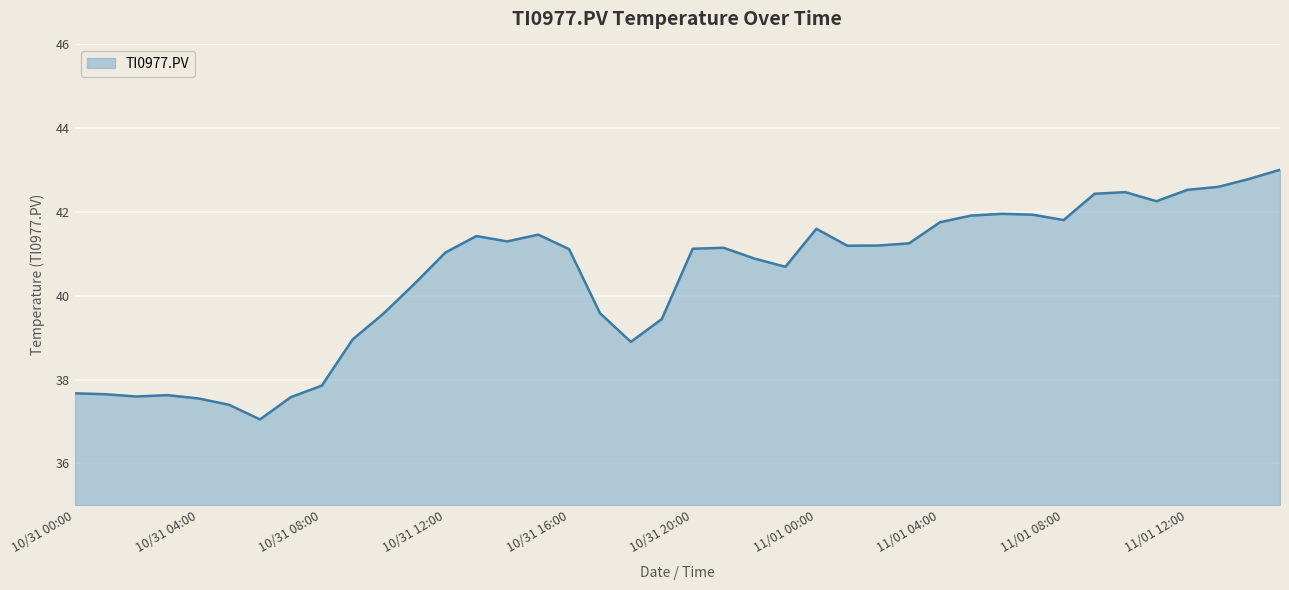

What is the difference between the maximum and minimum values?

6.0